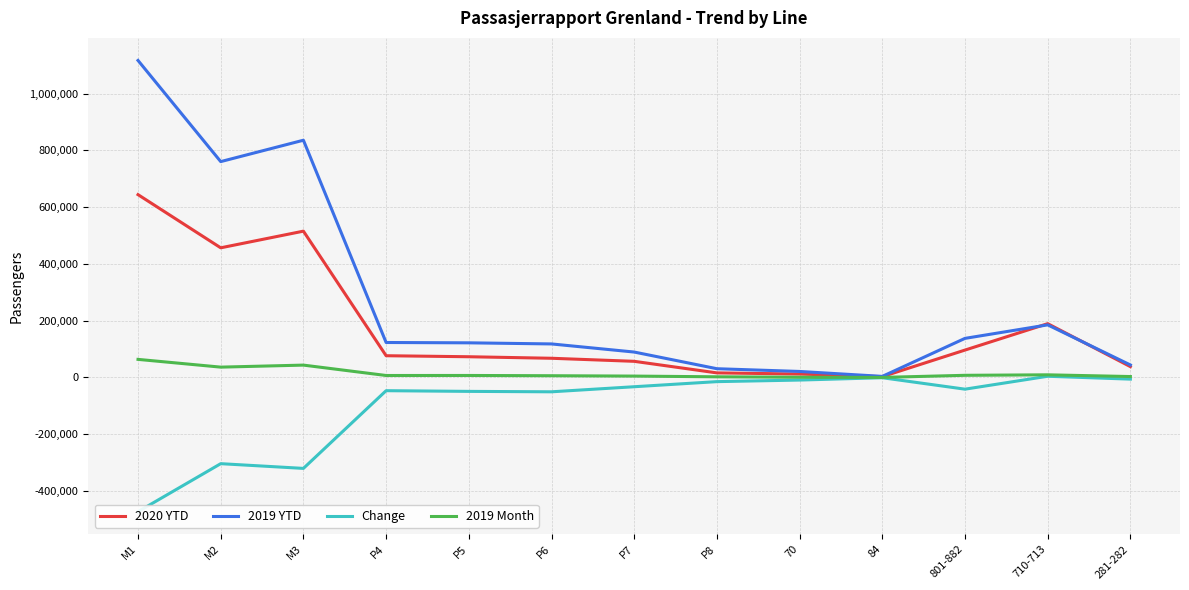

What is the value of the 2019 Month point at the 4th from the left?

6925